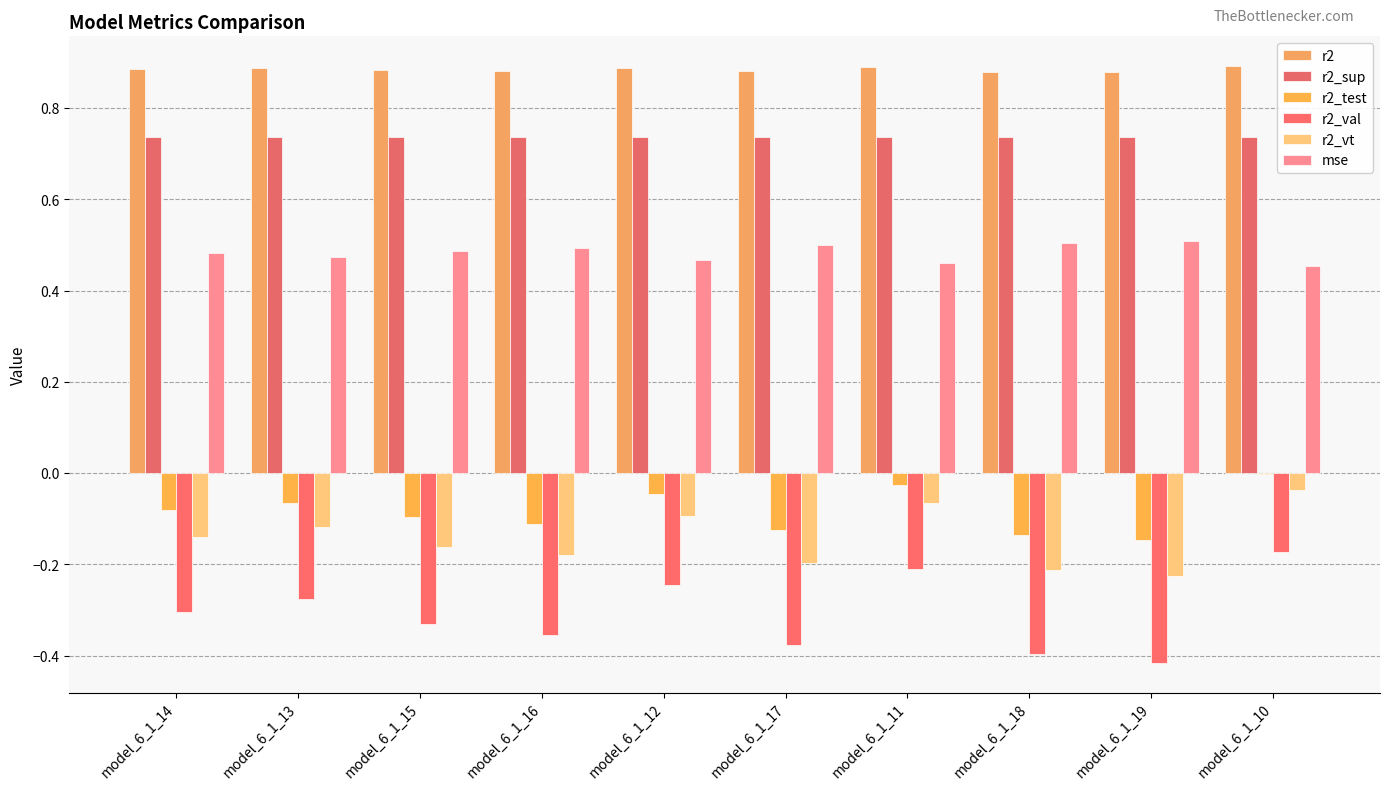

What is the difference between the second highest and second lowest values in the r2_test series?

0.1